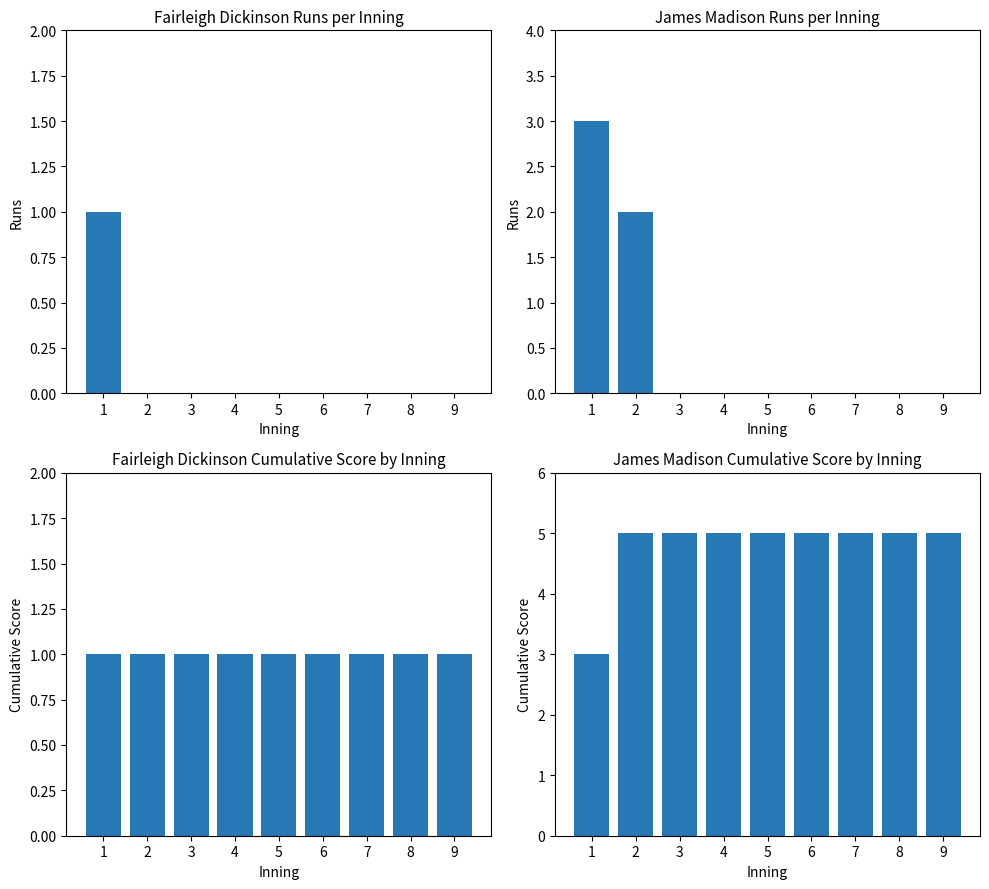

How many groups of bars are there?

9